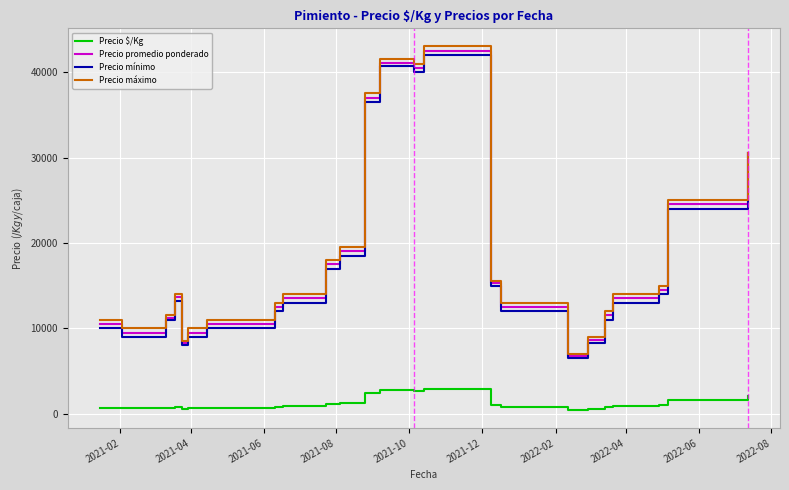

True or false: Precio $/Kg and Precio promedio ponderado cross at least once.

False